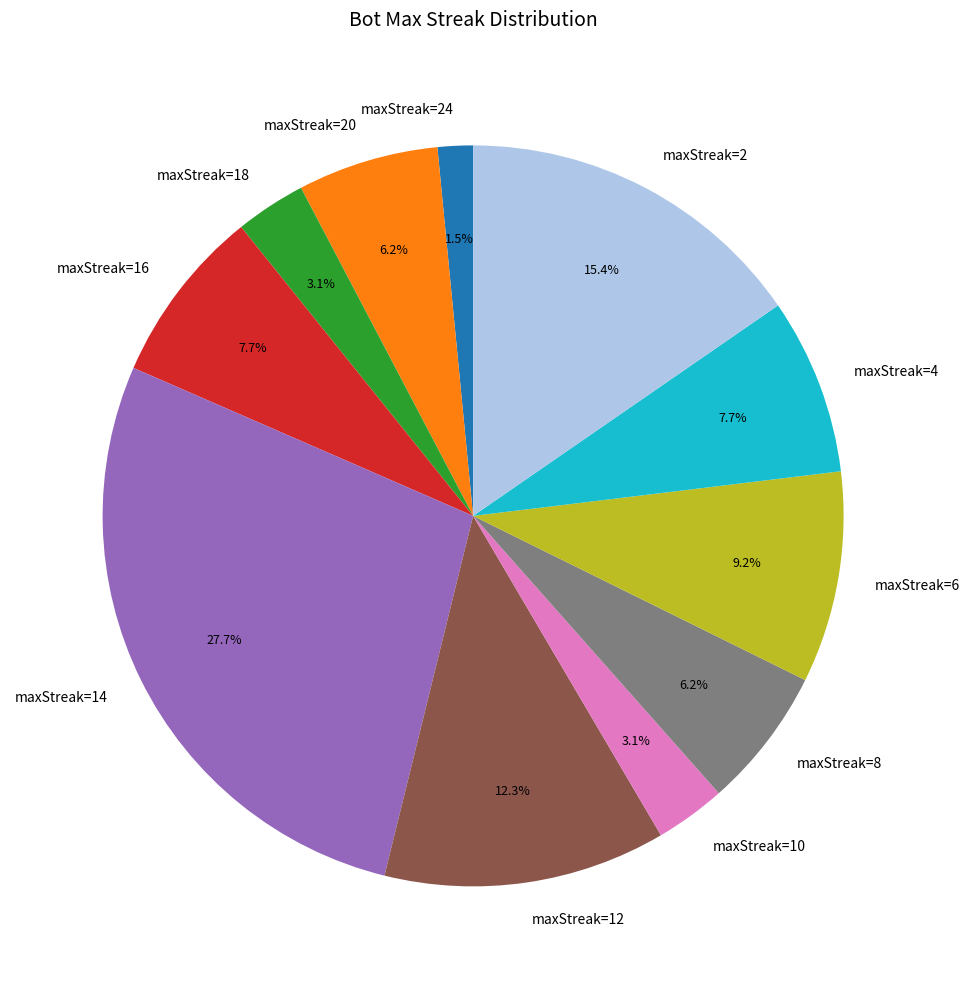

Approximately how many times larger is the value at maxStreak=6 compared to maxStreak=18?

3.0